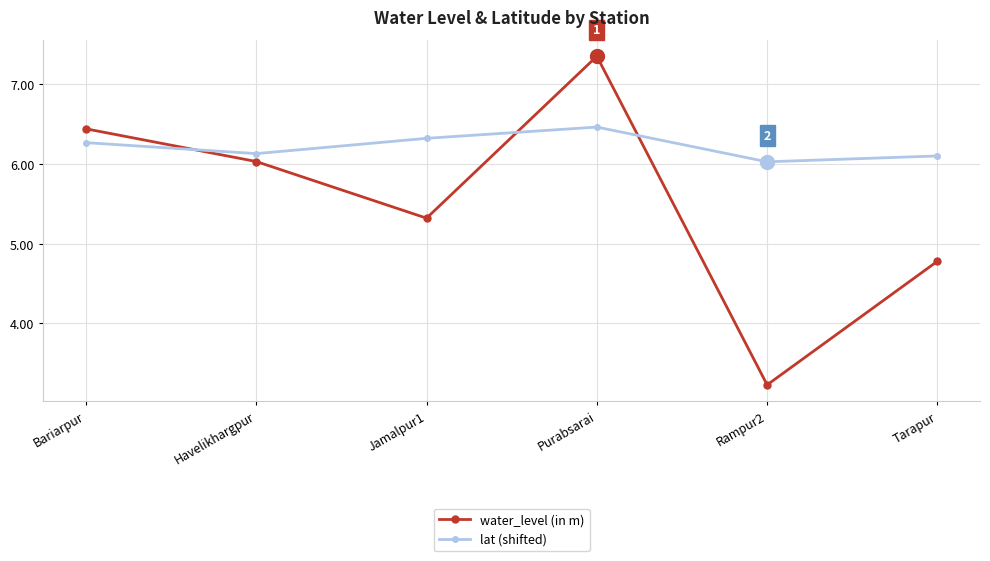

Is this an area chart (filled region under the line)?

No